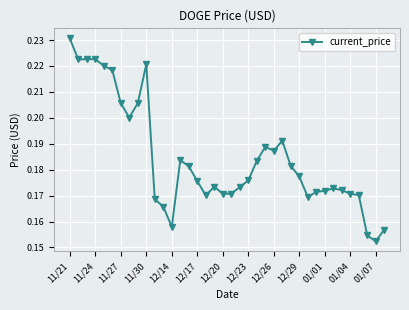

True or false: there are more than 2 points higher than both neighbors.

True